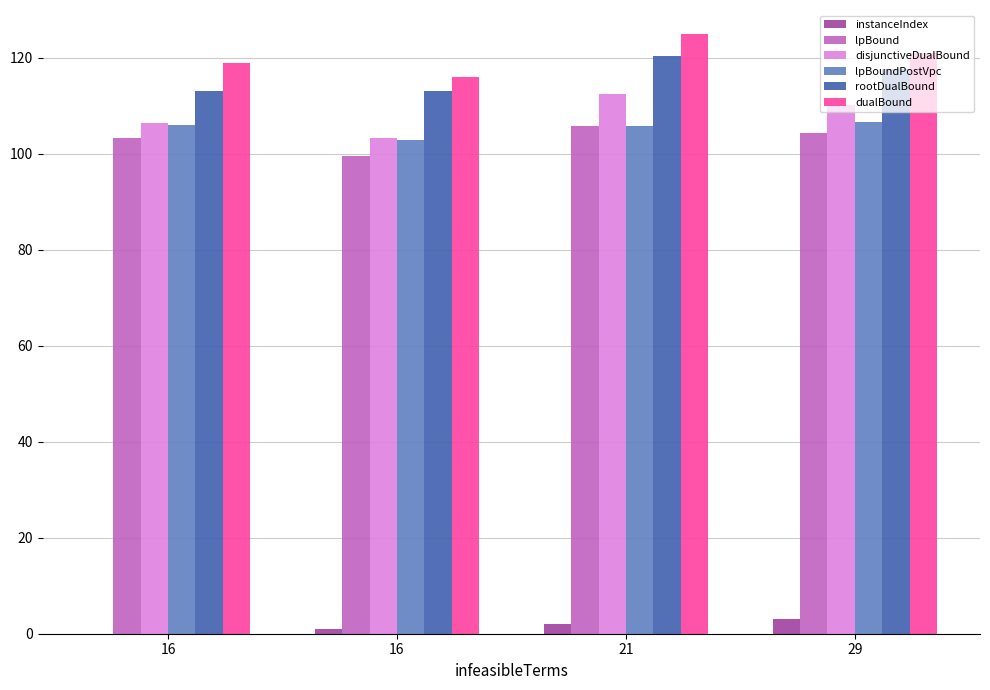

Are the bars horizontal?

No